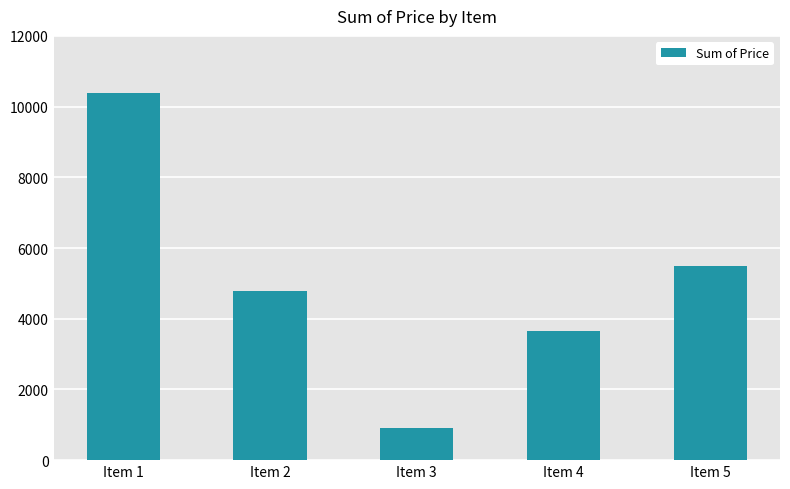

Where is the data nearest to the value 5635?

Item 5